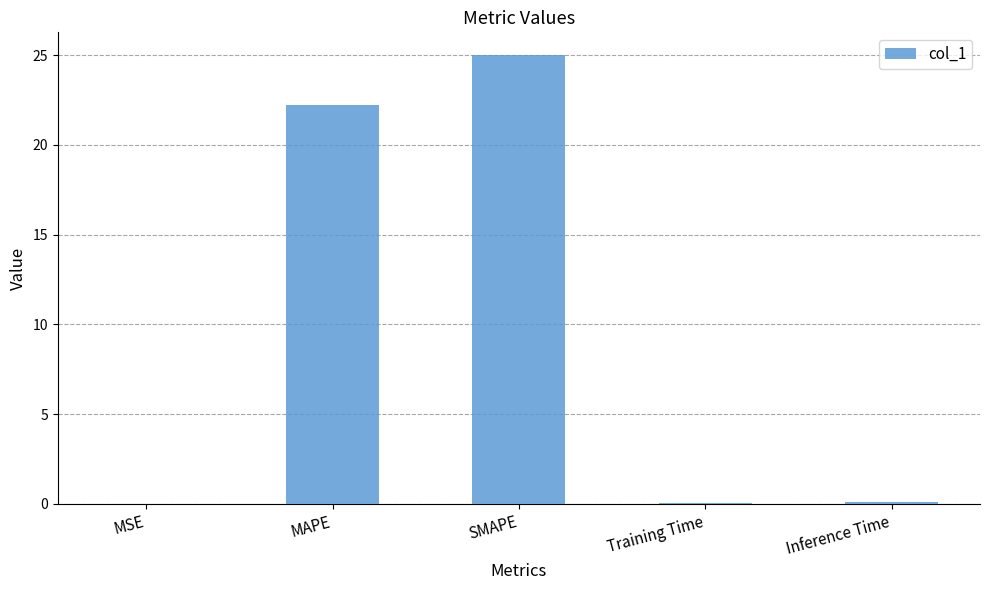

What is the greatest value displayed?

25.0